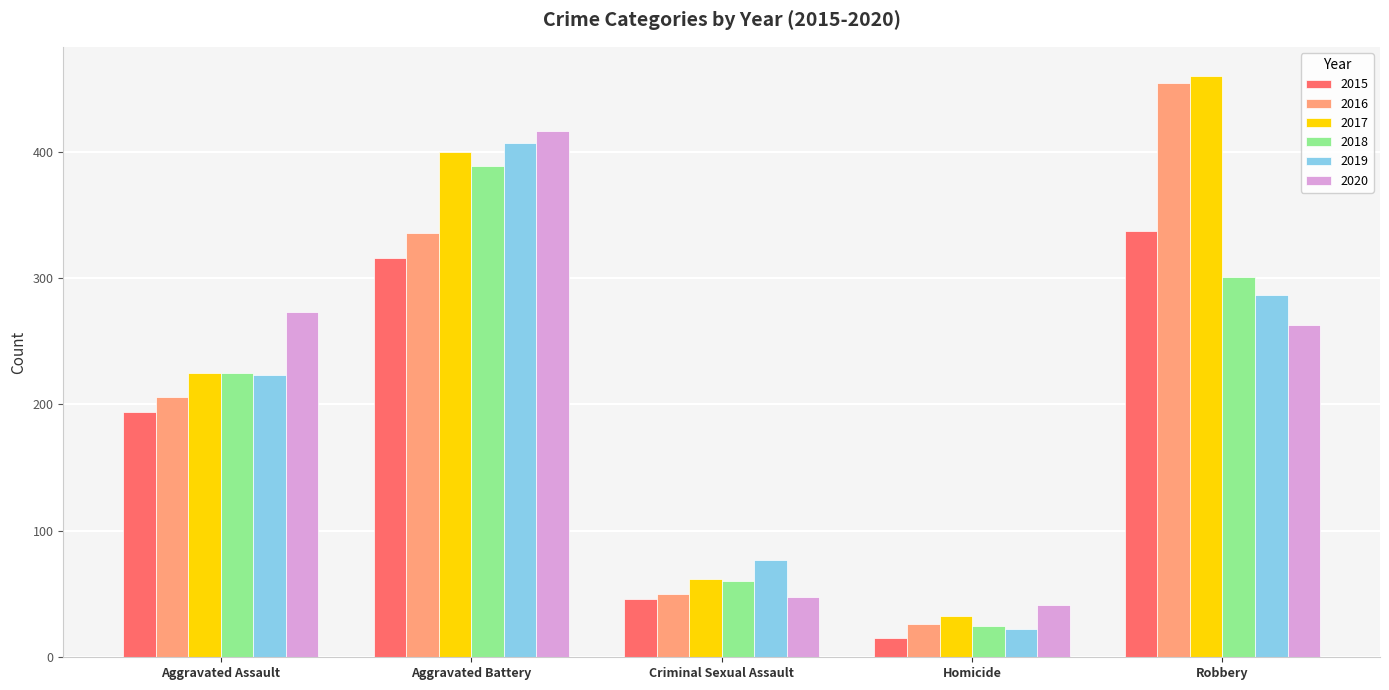

Which series has the widest spread of values?

2016